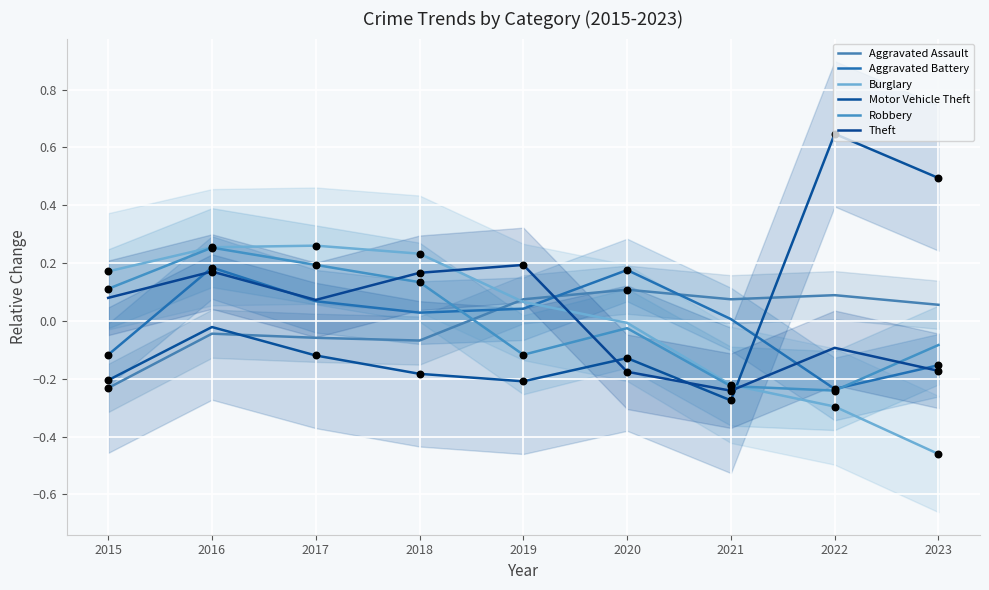

Which series contains the highest Y value?

Motor Vehicle Theft